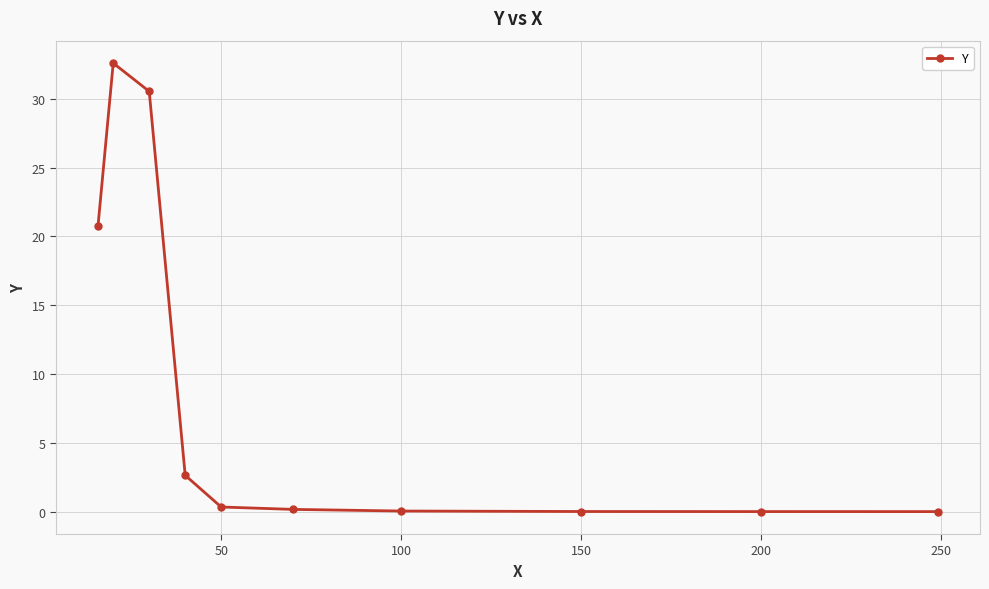

What is the greatest value displayed?

32.6